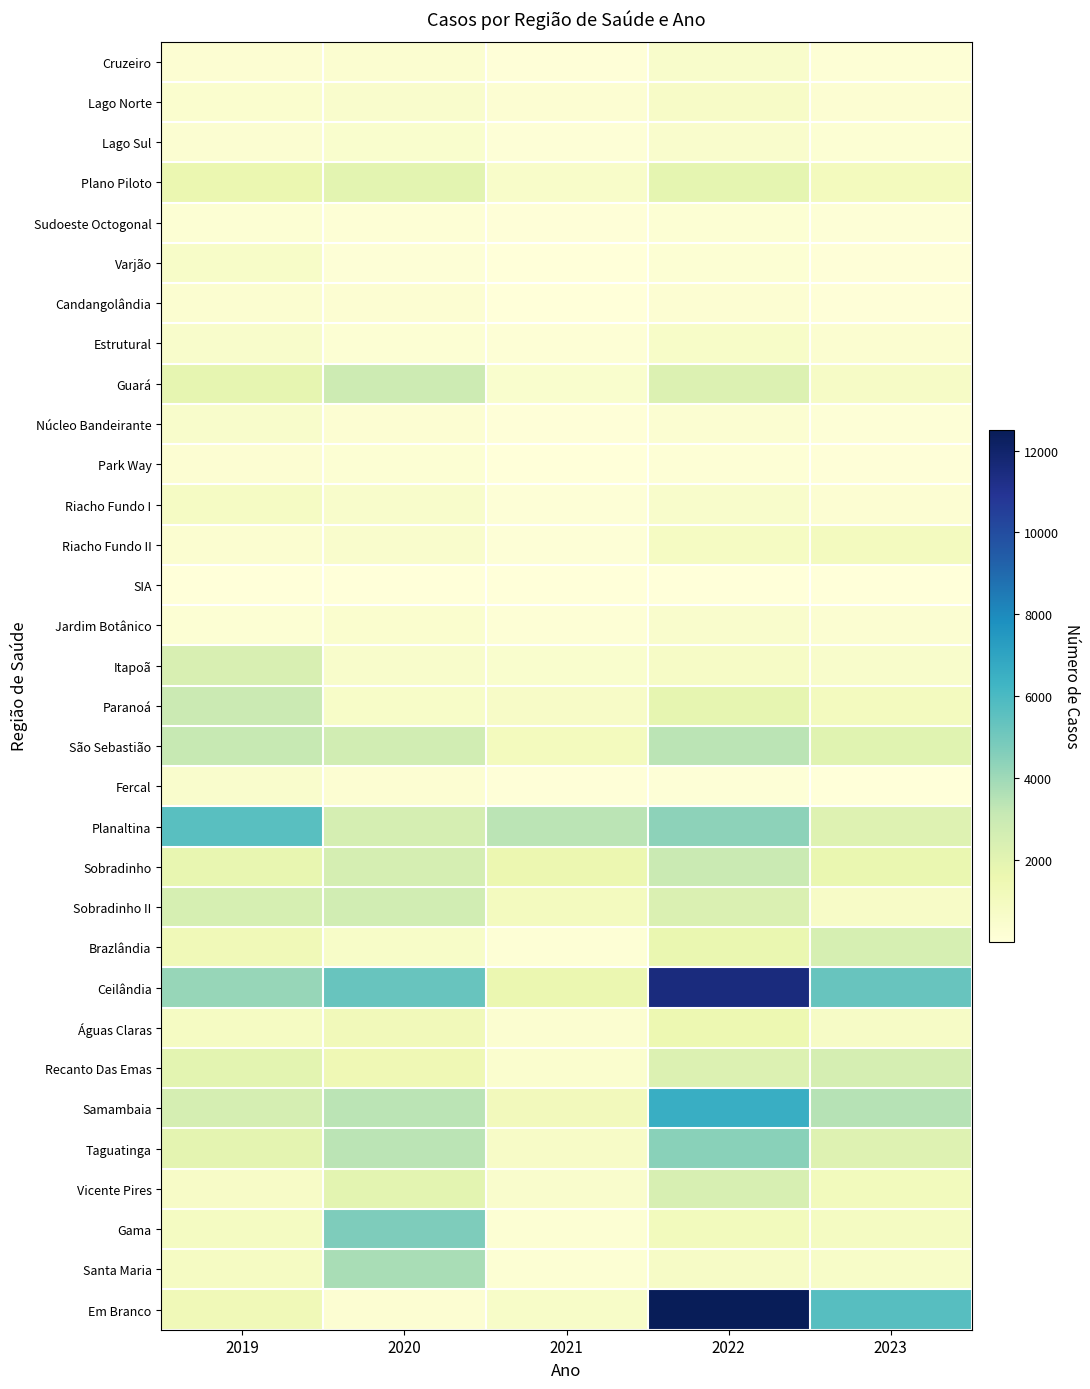

What is the difference between the highest and lowest values at 2020?

5235